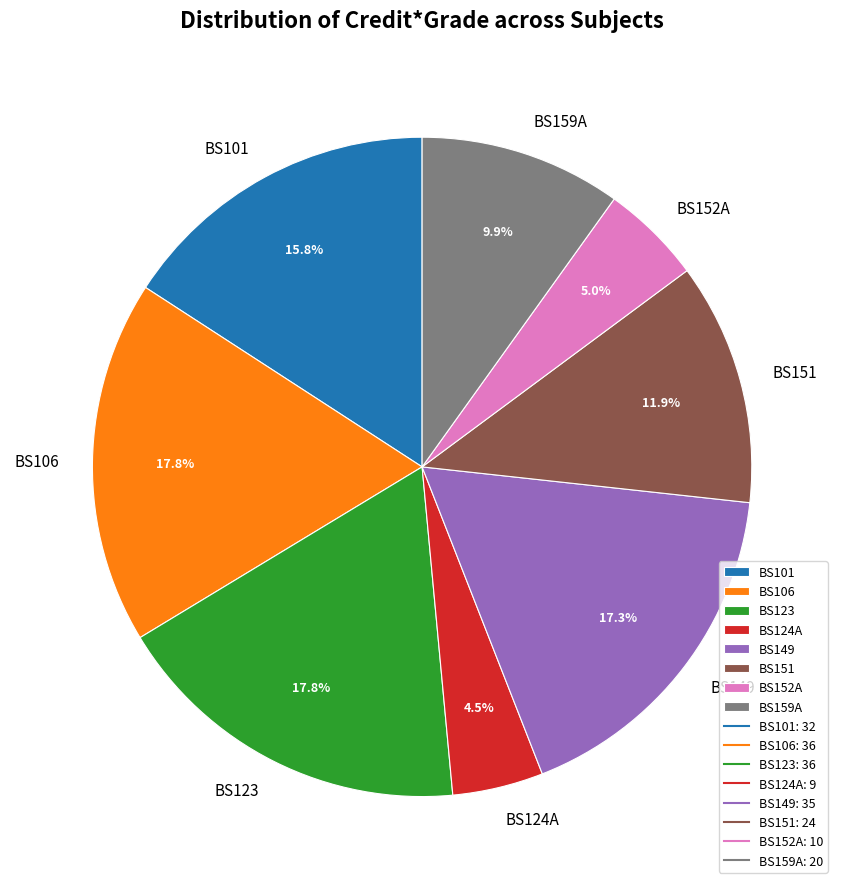

Do BS101 and BS149 together represent more than half of the pie?

No